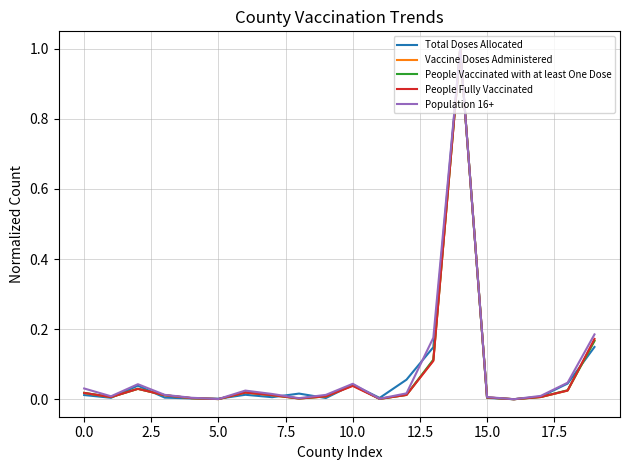

Does the chart have visible grid lines?

Yes